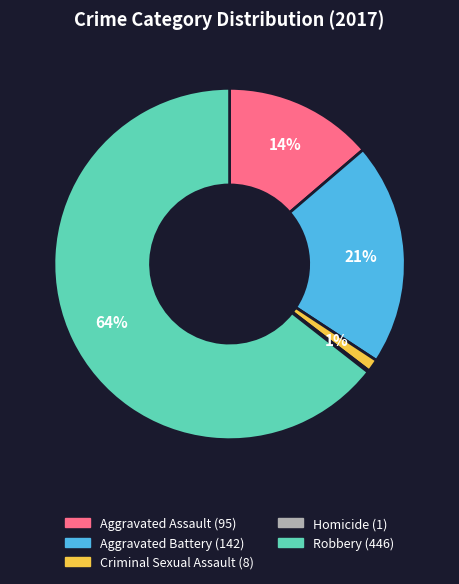

Do Robbery and Aggravated Assault together represent more than half of the pie?

Yes